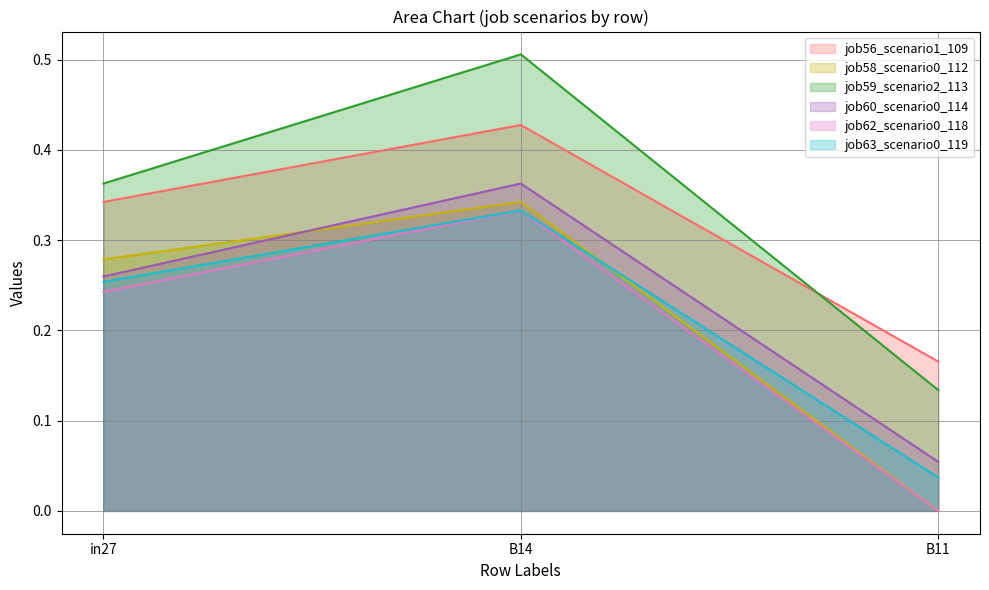

List the series in order of their peak value, lowest first.

job62_scenario0_118, job63_scenario0_119, job58_scenario0_112, job60_scenario0_114, job56_scenario1_109, job59_scenario2_113